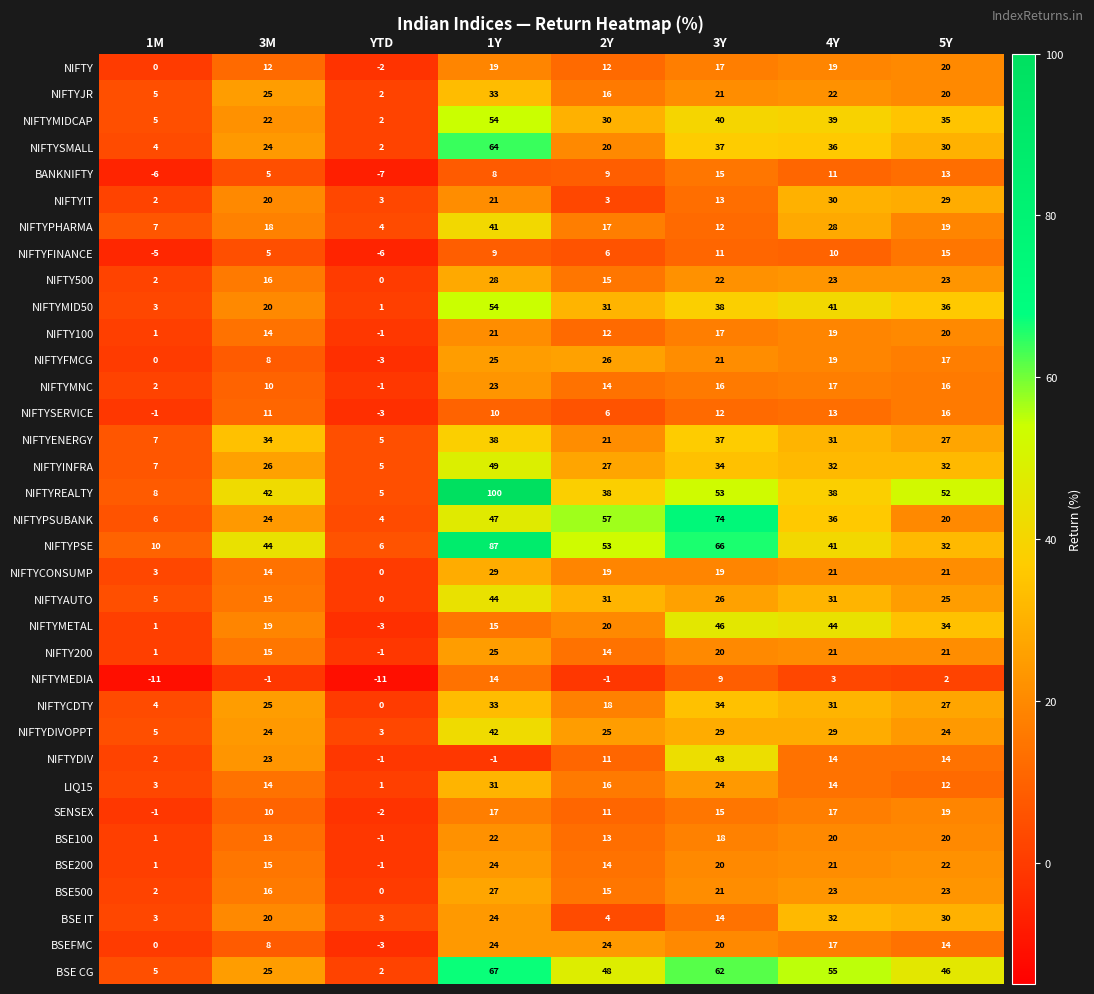

At which label does NIFTYMID50 reach its peak?

1Y